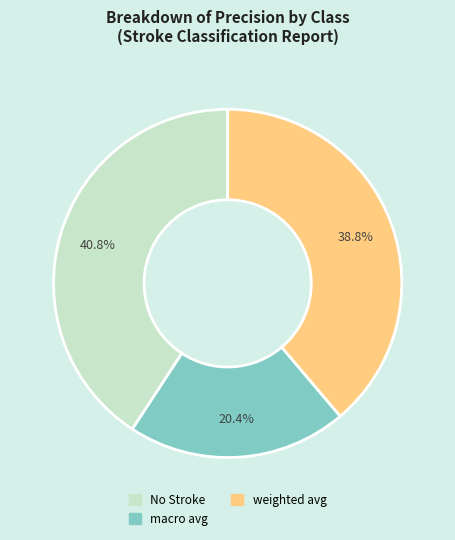

Is there any slice that represents more than half of the pie?

No